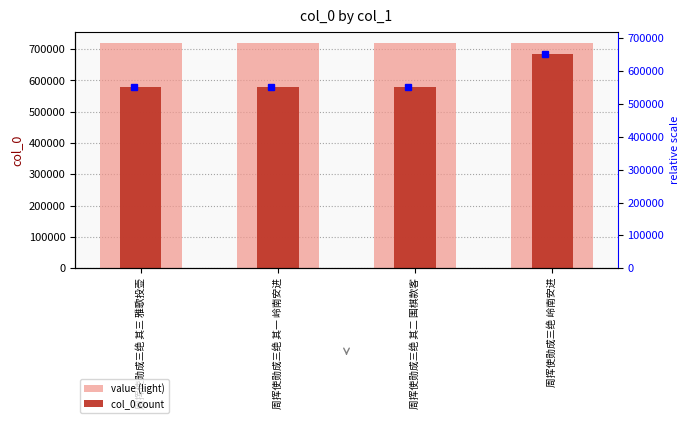

The value of col_0 count at 周挥使勋成三绝 其二 围棋款客 is 856425.5. True or false?

False